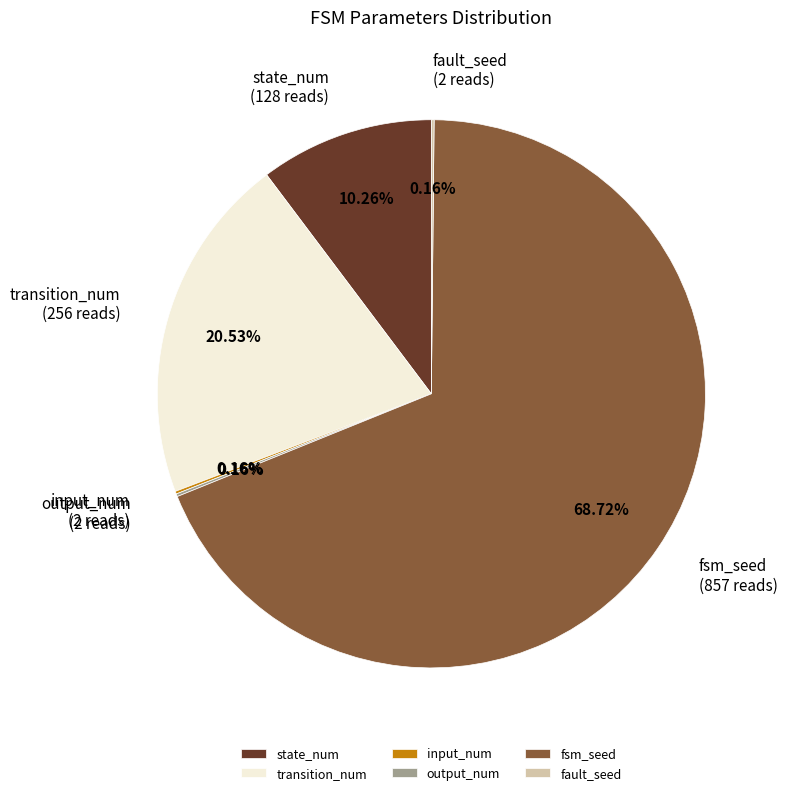

Which has a higher value, transition_num or state_num?

transition_num